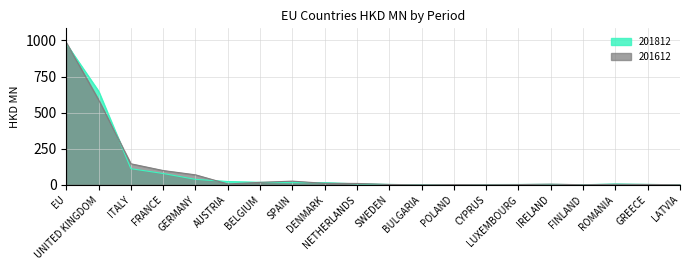

Reading left to right, list all the values displayed in this chart.

201812: 976.4	648.4	111.6	78.1	37.7	22.8	17.1	15.1	14.6	6.6	2.3	0.1	0.8	1.5	2.1	2.9	0.4	5.5	2.5	0.2
201612: 985.3	588.6	145.4	98.6	68.9	5.7	16.8	25.2	10.0	9.3	2.1	0.0	1.6	0.7	1.4	4.2	0.4	3.3	2.1	0.7